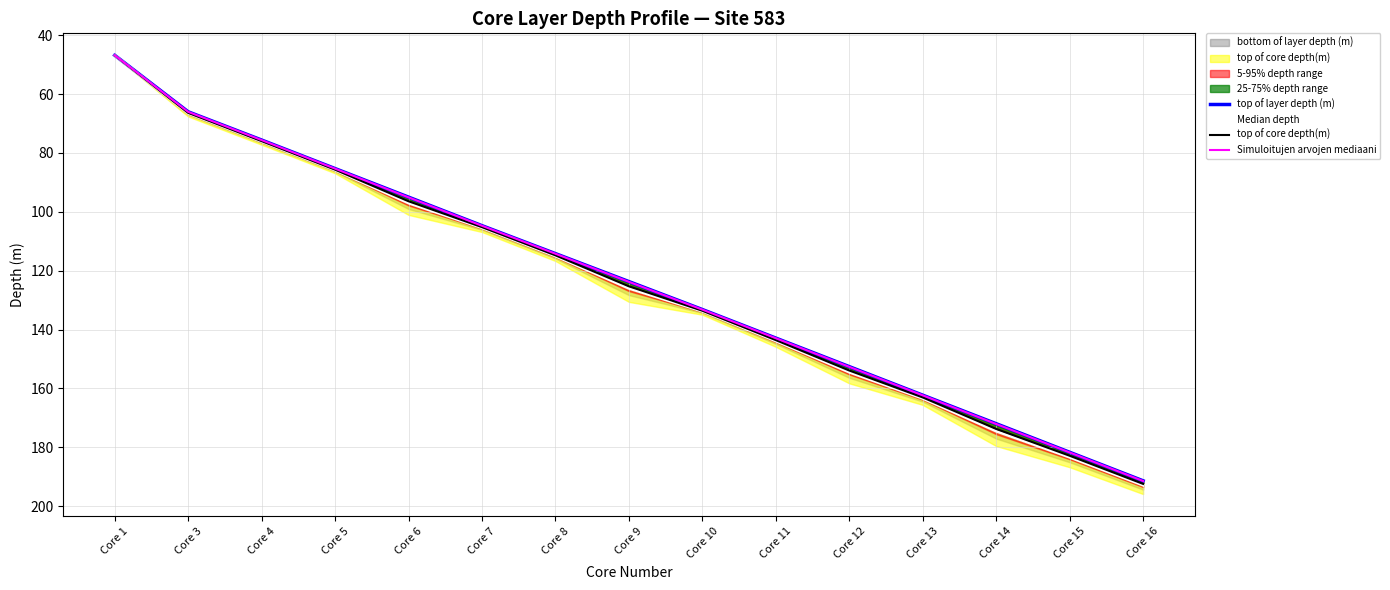

Where is Simuloitujen arvojen mediaani nearest to the value 119?

Core 8